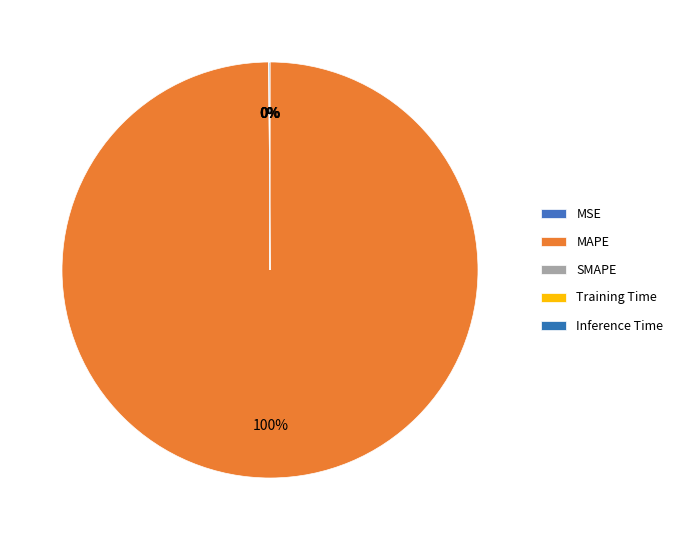

Which slice is the largest?

MAPE